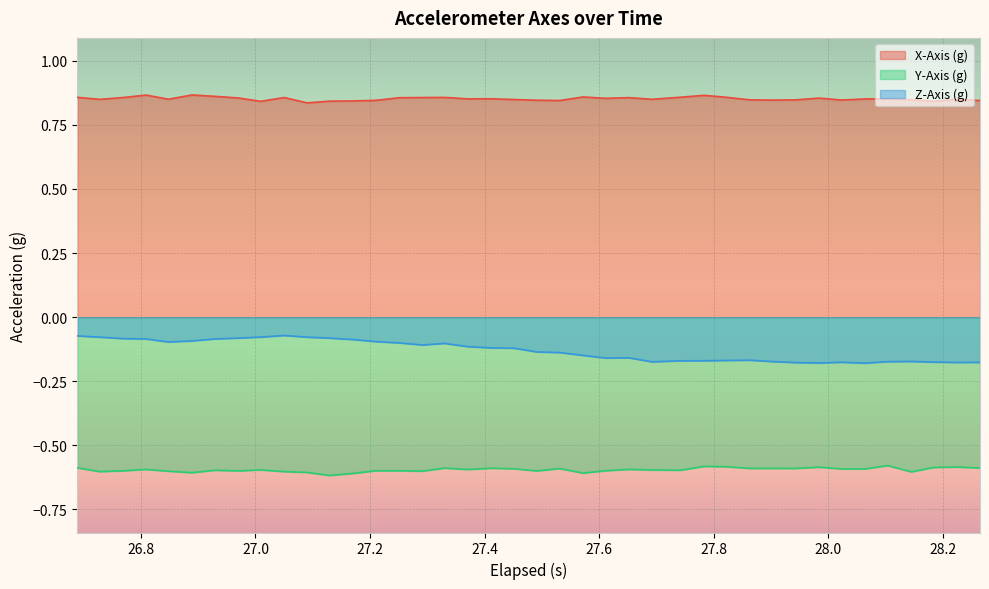

Which series has the widest spread of values?

Z-Axis (g)